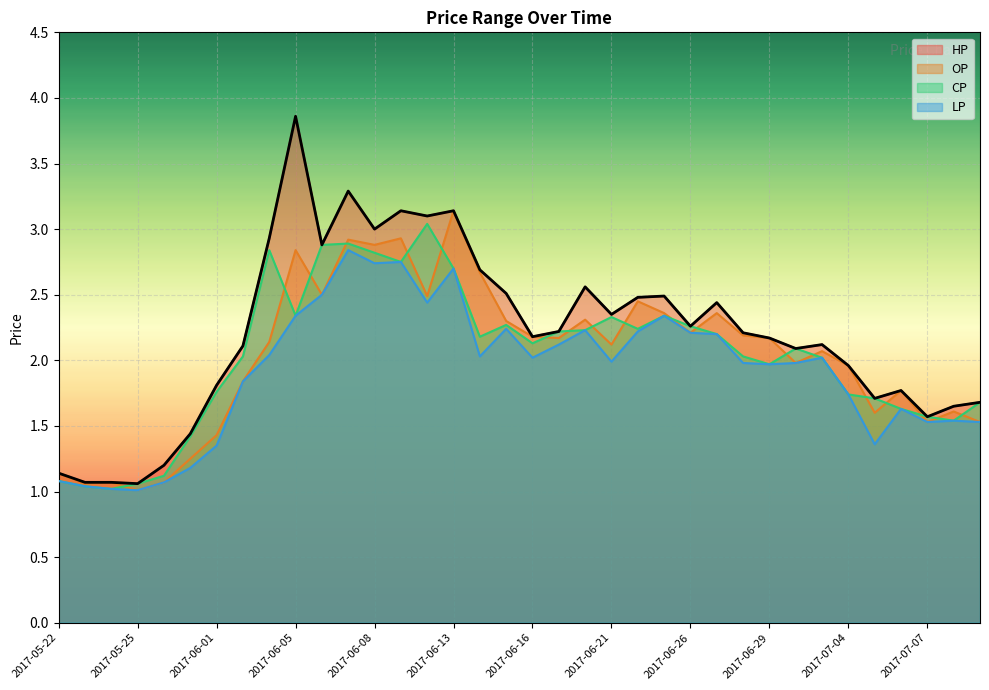

Reading right to left, list all the values displayed in this chart.

HP: 2017-07-11=1.7	2017-07-10=1.6	2017-07-07=1.6	2017-07-06=1.8	2017-07-05=1.7	2017-07-04=2.0	2017-07-03=2.1	2017-06-30=2.1	2017-06-29=2.2	2017-06-28=2.2	2017-06-27=2.4	2017-06-26=2.3	2017-06-23=2.5	2017-06-22=2.5	2017-06-21=2.4	2017-06-20=2.6	2017-06-19=2.2	2017-06-16=2.2	2017-06-15=2.5	2017-06-14=2.7	2017-06-13=3.1	2017-06-12=3.1	2017-06-09=3.1	2017-06-08=3.0	2017-06-07=3.3	2017-06-06=2.9	2017-06-05=3.9	2017-06-03=2.9	2017-06-02=2.1	2017-06-01=1.8	2017-05-31=1.4	2017-05-26=1.2	2017-05-25=1.1	2017-05-24=1.1	2017-05-23=1.1	2017-05-22=1.1
OP: 2017-07-11=1.5	2017-07-10=1.6	2017-07-07=1.5	2017-07-06=1.8	2017-07-05=1.6	2017-07-04=2.0	2017-07-03=2.1	2017-06-30=2.0	2017-06-29=2.2	2017-06-28=2.2	2017-06-27=2.4	2017-06-26=2.2	2017-06-23=2.4	2017-06-22=2.5	2017-06-21=2.1	2017-06-20=2.3	2017-06-19=2.2	2017-06-16=2.2	2017-06-15=2.3	2017-06-14=2.7	2017-06-13=3.1	2017-06-12=2.5	2017-06-09=2.9	2017-06-08=2.9	2017-06-07=2.9	2017-06-06=2.5	2017-06-05=2.8	2017-06-03=2.1	2017-06-02=1.8	2017-06-01=1.4	2017-05-31=1.2	2017-05-26=1.1	2017-05-25=1.0	2017-05-24=1.1	2017-05-23=1.1	2017-05-22=1.1
CP: 2017-07-11=1.7	2017-07-10=1.5	2017-07-07=1.6	2017-07-06=1.6	2017-07-05=1.7	2017-07-04=1.7	2017-07-03=2.0	2017-06-30=2.1	2017-06-29=2.0	2017-06-28=2.0	2017-06-27=2.2	2017-06-26=2.3	2017-06-23=2.3	2017-06-22=2.2	2017-06-21=2.3	2017-06-20=2.2	2017-06-19=2.2	2017-06-16=2.1	2017-06-15=2.3	2017-06-14=2.2	2017-06-13=2.7	2017-06-12=3.0	2017-06-09=2.8	2017-06-08=2.8	2017-06-07=2.9	2017-06-06=2.9	2017-06-05=2.3	2017-06-03=2.8	2017-06-02=2.0	2017-06-01=1.8	2017-05-31=1.4	2017-05-26=1.1	2017-05-25=1.1	2017-05-24=1.0	2017-05-23=1.0	2017-05-22=1.1
LP: 2017-07-11=1.5	2017-07-10=1.5	2017-07-07=1.5	2017-07-06=1.6	2017-07-05=1.4	2017-07-04=1.7	2017-07-03=2.0	2017-06-30=2.0	2017-06-29=2.0	2017-06-28=2.0	2017-06-27=2.2	2017-06-26=2.2	2017-06-23=2.3	2017-06-22=2.2	2017-06-21=2.0	2017-06-20=2.2	2017-06-19=2.1	2017-06-16=2.0	2017-06-15=2.2	2017-06-14=2.0	2017-06-13=2.7	2017-06-12=2.4	2017-06-09=2.8	2017-06-08=2.7	2017-06-07=2.8	2017-06-06=2.5	2017-06-05=2.3	2017-06-03=2.0	2017-06-02=1.8	2017-06-01=1.4	2017-05-31=1.2	2017-05-26=1.1	2017-05-25=1.0	2017-05-24=1.0	2017-05-23=1.0	2017-05-22=1.1